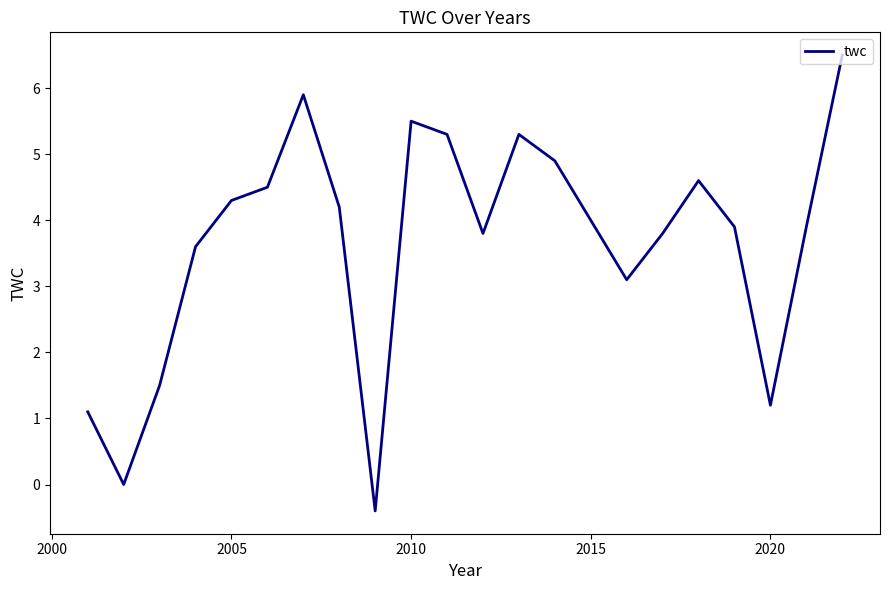

What is the difference between the maximum and minimum values?

6.9